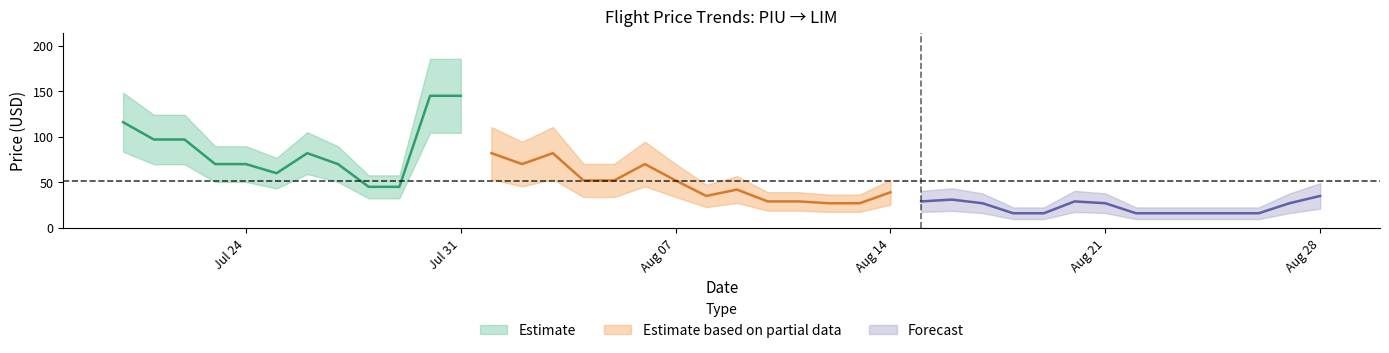

What is the label of the 16th point from the right?

2023-08-13